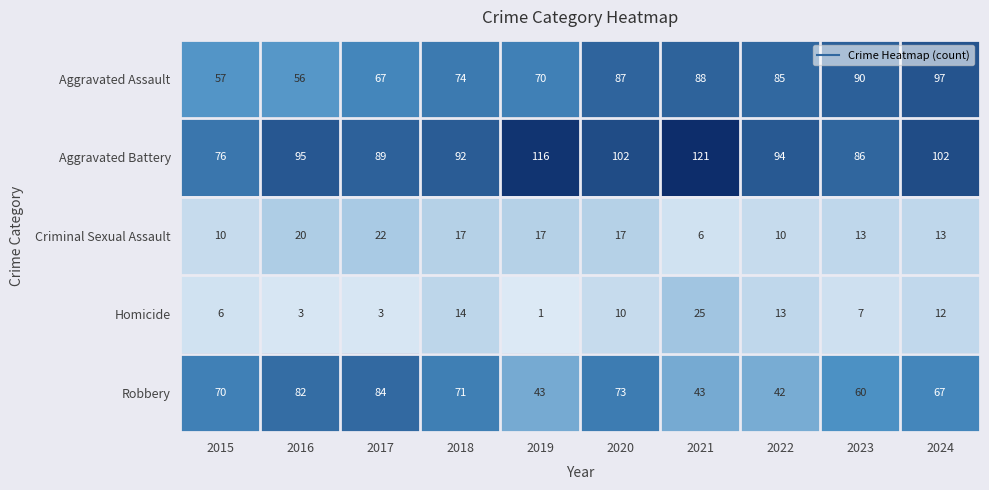

At which category does the chart reach its peak across all series?

2021